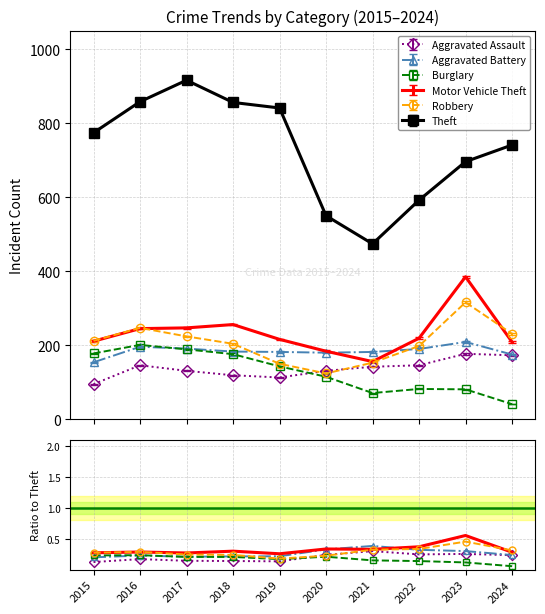

Where do Motor Vehicle Theft and Robbery first cross each other?

2016 and 2017